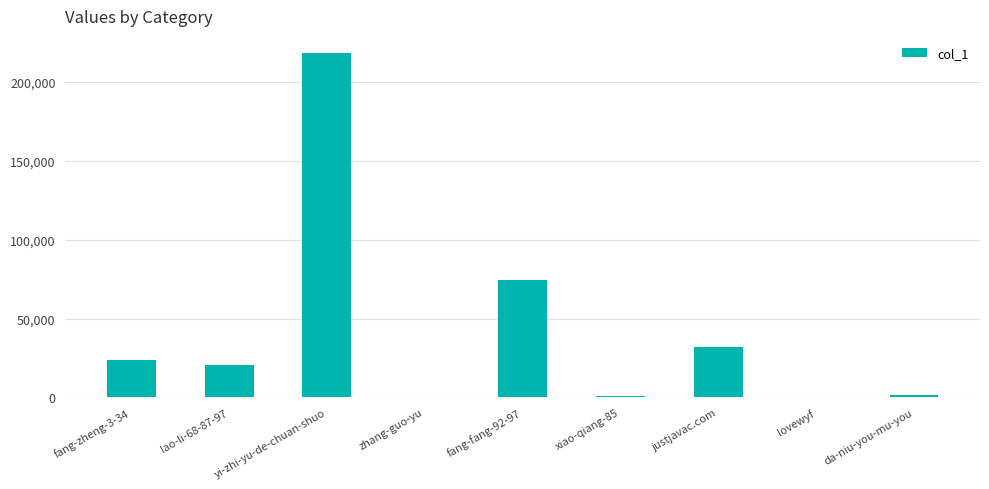

Does the chart contain stacked bars?

No